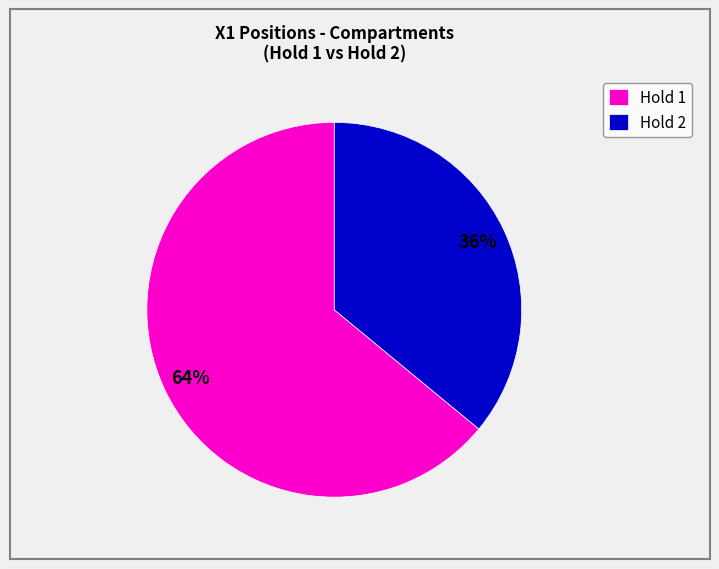

Do Hold 2 and Hold 1 together represent more than half of the pie?

Yes